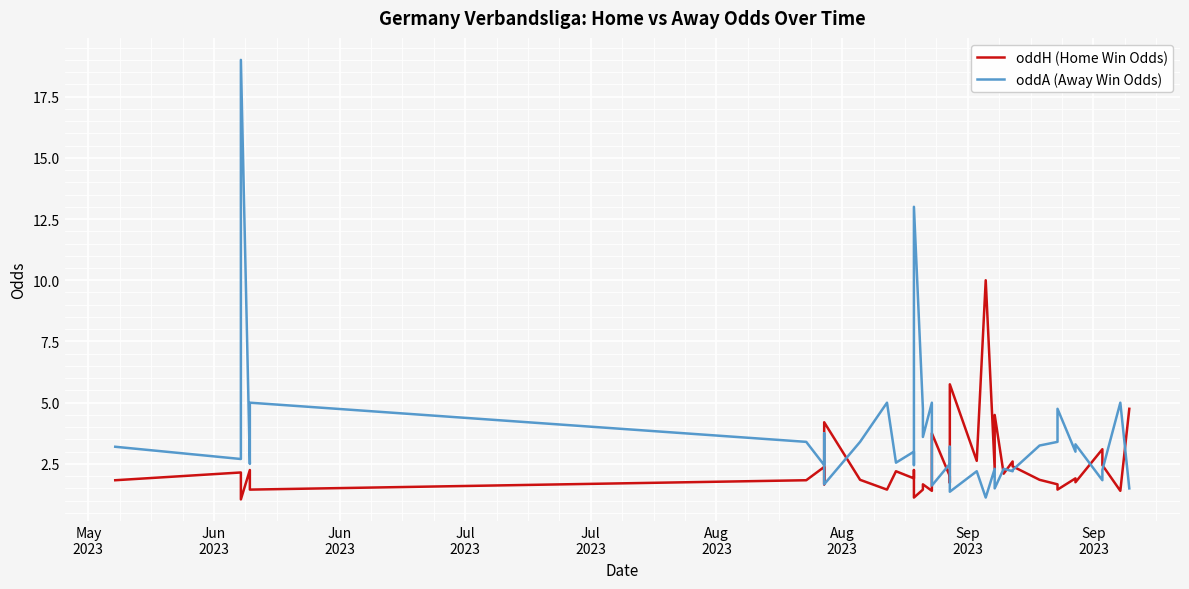

How many interior local peaks does the oddH (Home Win Odds) series have?

14